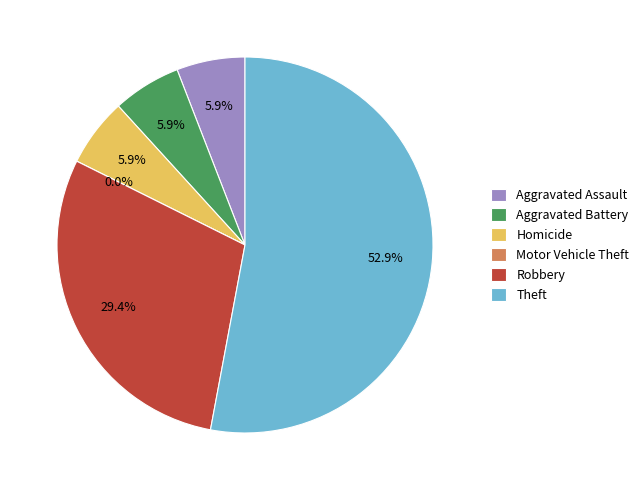

Rank the categories by value from highest to lowest.

Theft, Robbery, Aggravated Assault, Aggravated Battery, Homicide, Motor Vehicle Theft